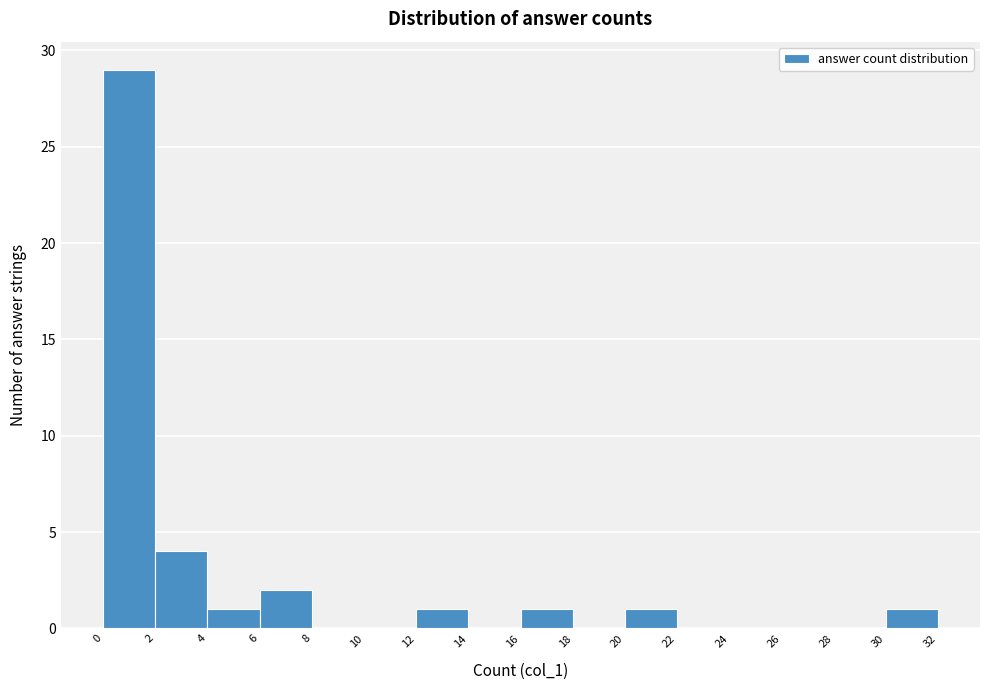

Reading left to right, transcribe this chart: for each bar, give the range it covers on the x-axis and its height. The values are not printed on the chart, so give them approximately, as read against the axis.

0 to 2: 29
2 to 4: 4
4 to 6: 1
6 to 8: 2
8 to 10: 0
10 to 12: 0
12 to 14: 1
14 to 16: 0
16 to 18: 1
18 to 20: 0
20 to 22: 1
22 to 24: 0
24 to 26: 0
26 to 28: 0
28 to 30: 0
30 to 32: 1